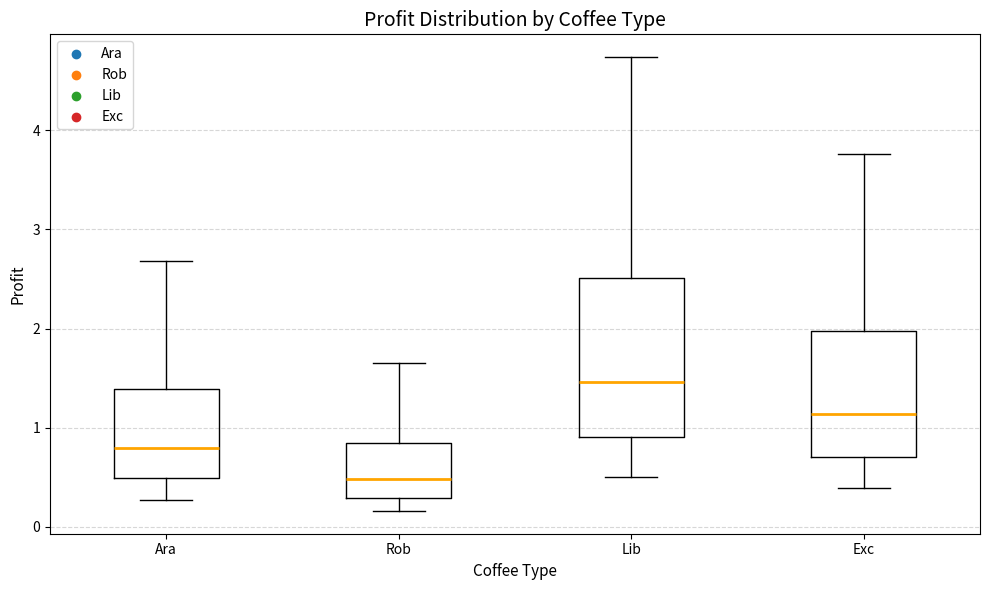

Where does the upper whisker of the box for Lib end on the y-axis? The values are not printed on the chart, so give them approximately, as read against the axis.

4.7